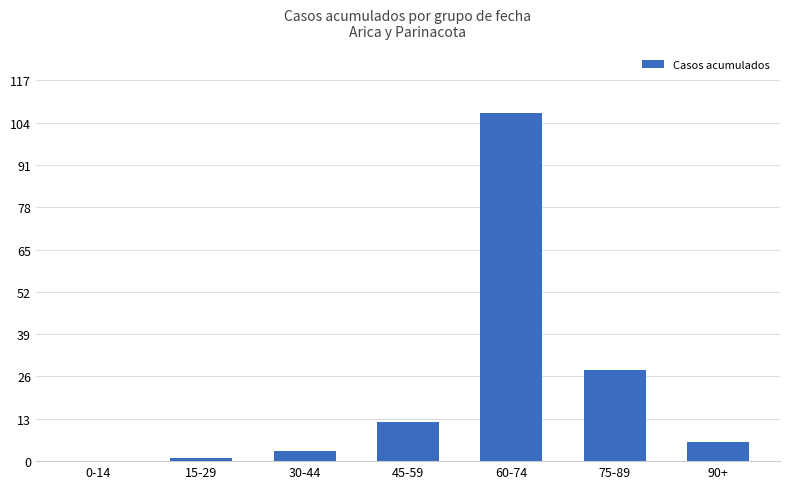

What is the greatest value displayed?

107